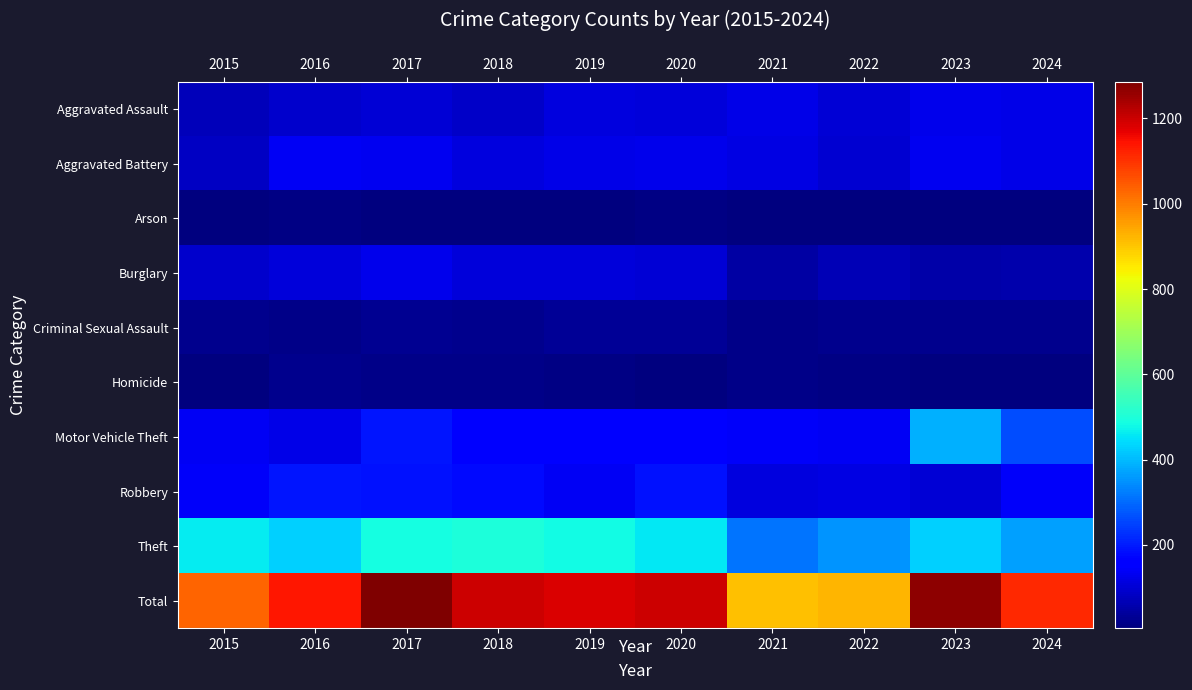

How many data points does each series have?

10